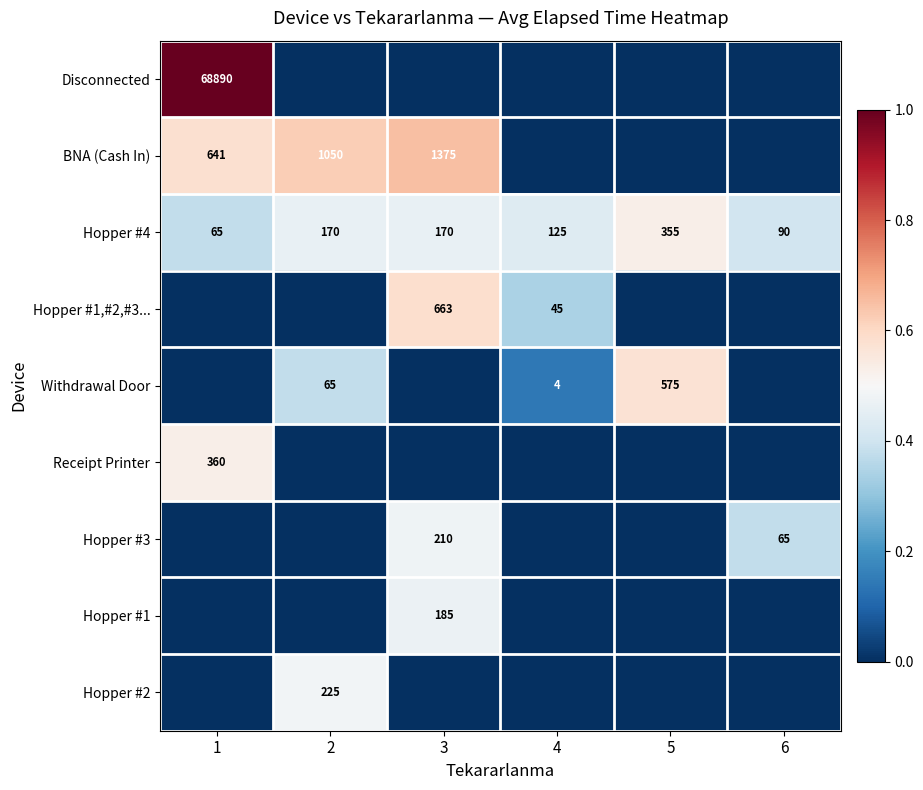

The value of Hopper #1,#2,#3... at 3 is 663. True or false?

True